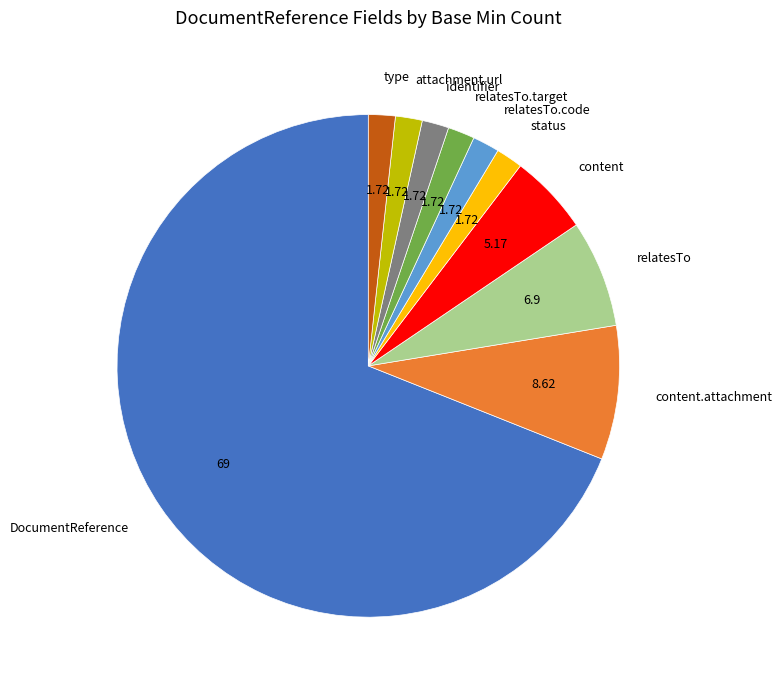

Is it true that DocumentReference is 40% of the pie?

False